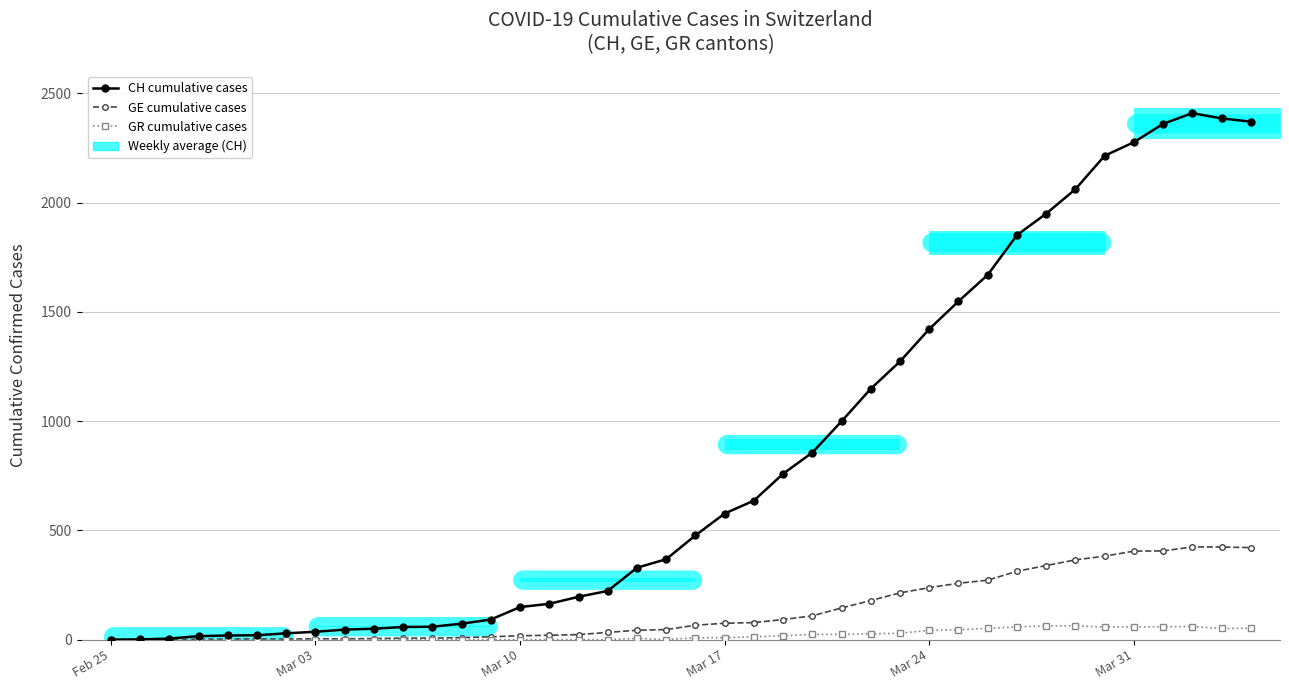

Which category has the lowest value in the GE cumulative cases series?

Feb 25